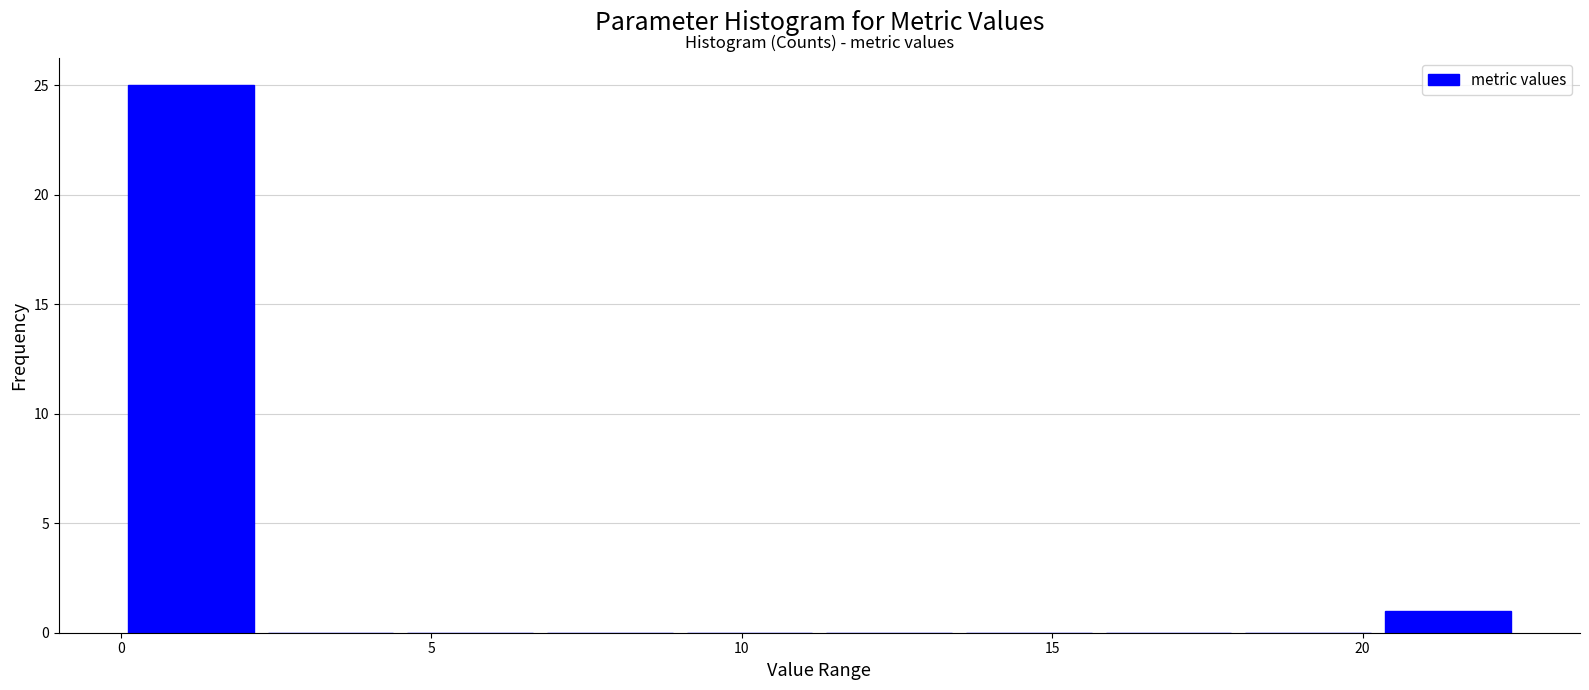

Reading left to right, transcribe this chart: for each bar, give the range it covers on the x-axis and its height. Neither the bar edges nor the heights are printed on the chart, so give them approximately, as read against the axes.

0.00 to 2.25: 25
2.25 to 4.50: 0
4.50 to 6.75: 0
6.75 to 9.00: 0
9.00 to 11.25: 0
11.25 to 13.50: 0
13.50 to 15.75: 0
15.75 to 18.00: 0
18.00 to 20.25: 0
20.25 to 22.50: 1